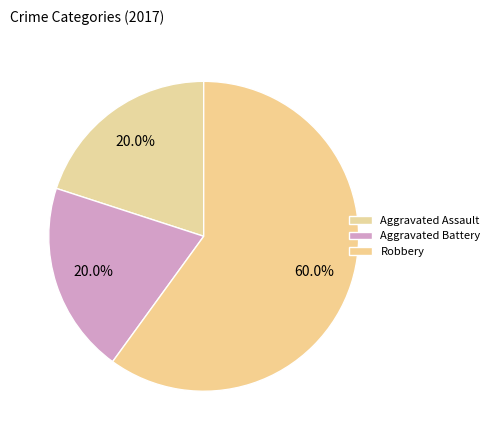

What is the total percentage of Aggravated Battery and Aggravated Assault?

40.0%